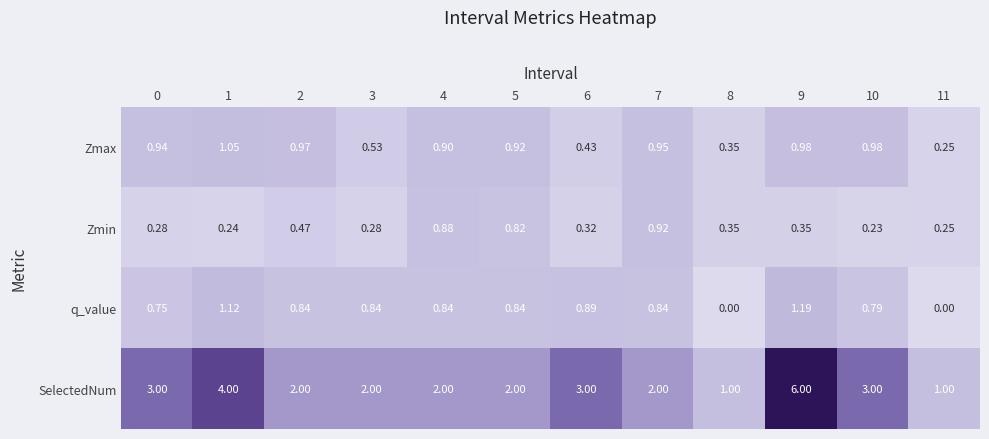

At 1, list the series in order from largest to smallest.

SelectedNum, q_value, Zmax, Zmin